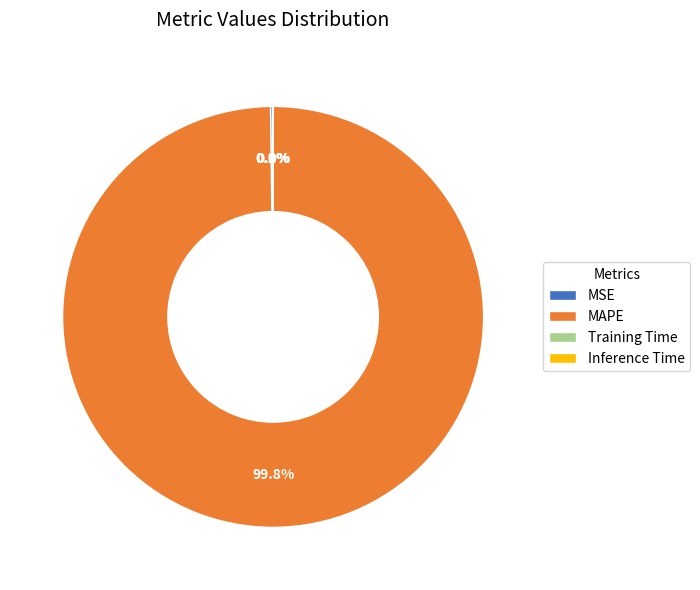

What is the largest slice in the pie chart?

MAPE